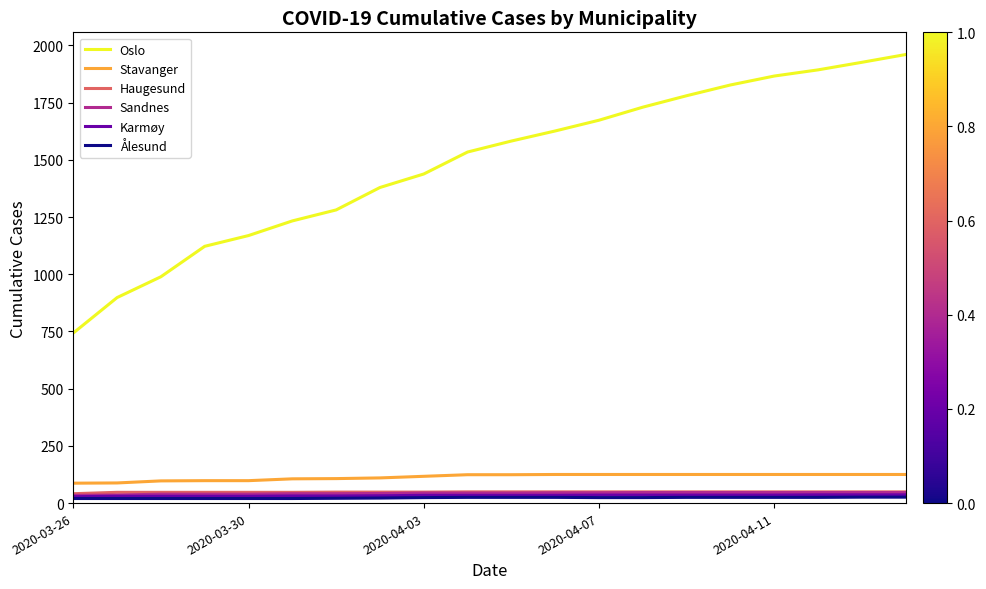

What is the sum of all Stavanger values?

2281